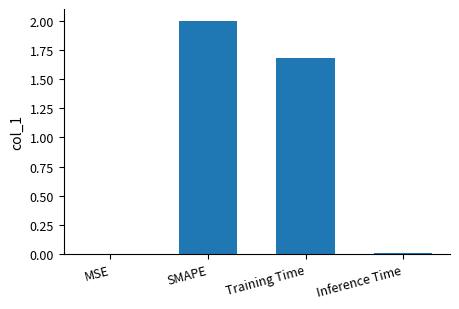

Are the bars horizontal?

No